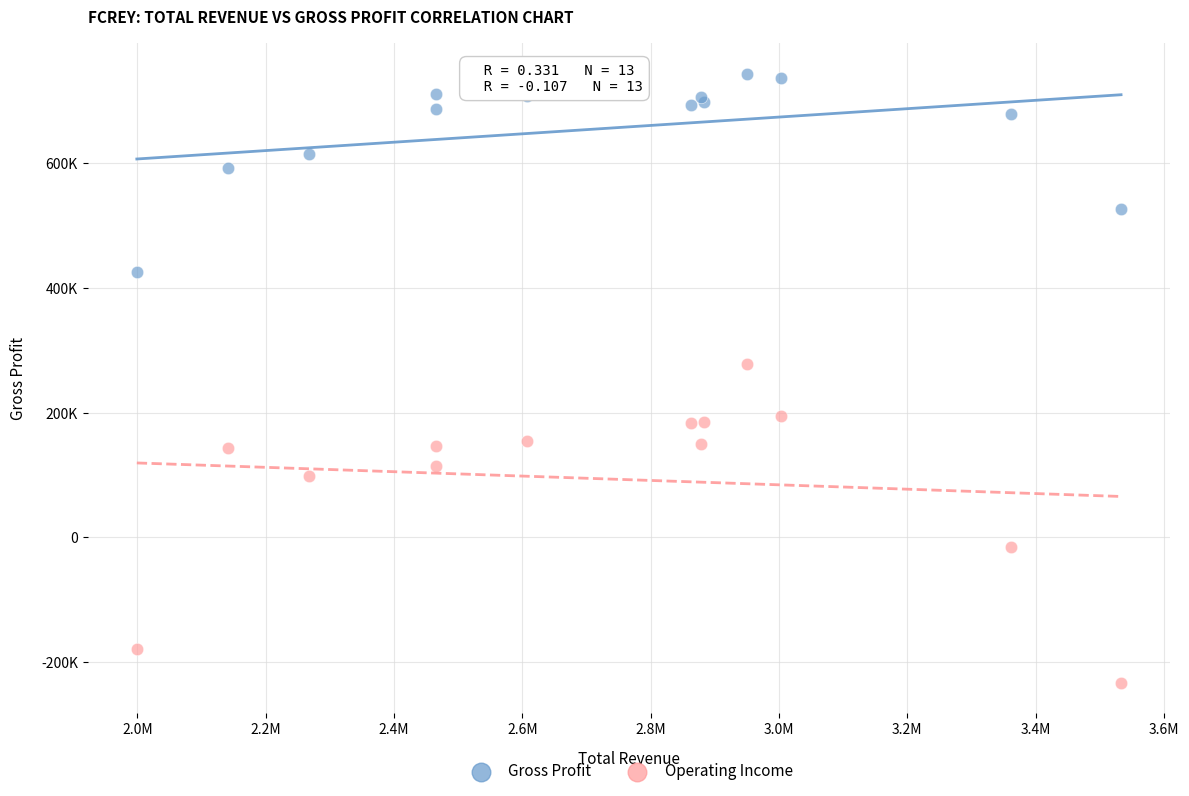

Which series contains the highest Y value?

Gross Profit